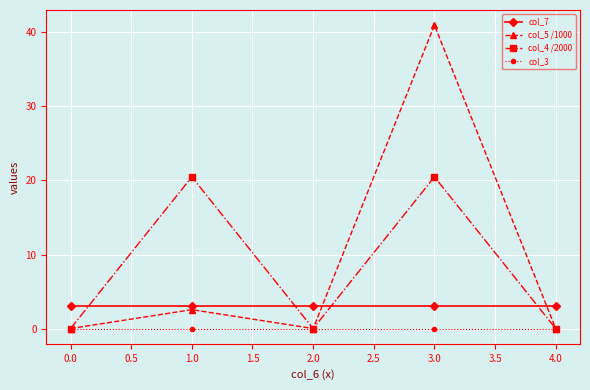

Which series has the largest range (max minus min)?

col_5 /1000